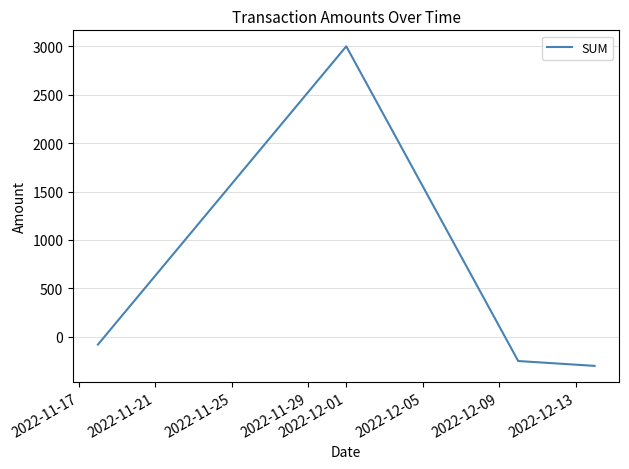

What is the difference between the maximum and minimum values?

3300